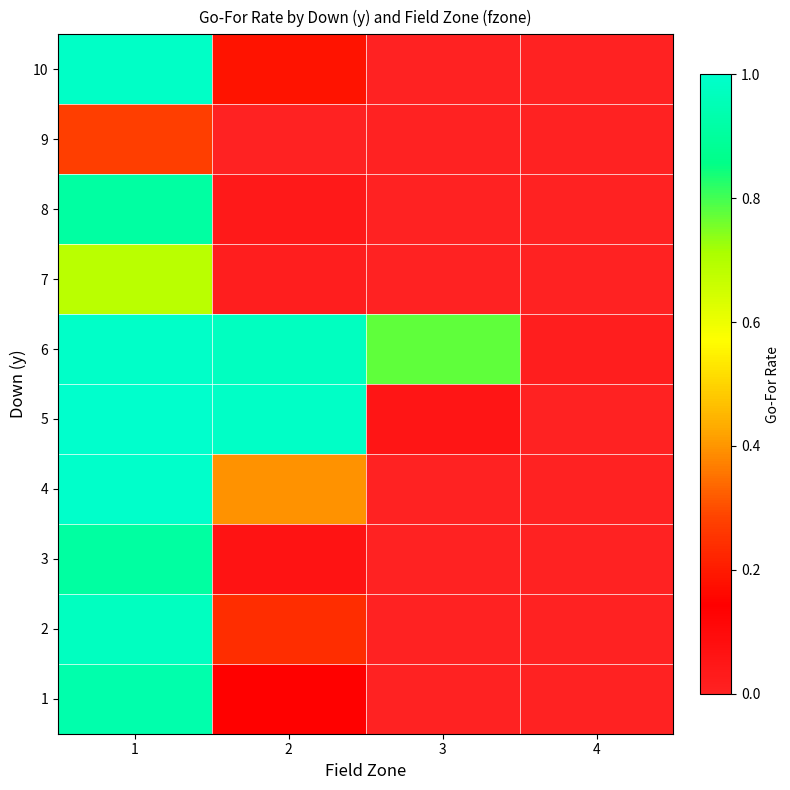

Which series has the largest range (max minus min)?

5